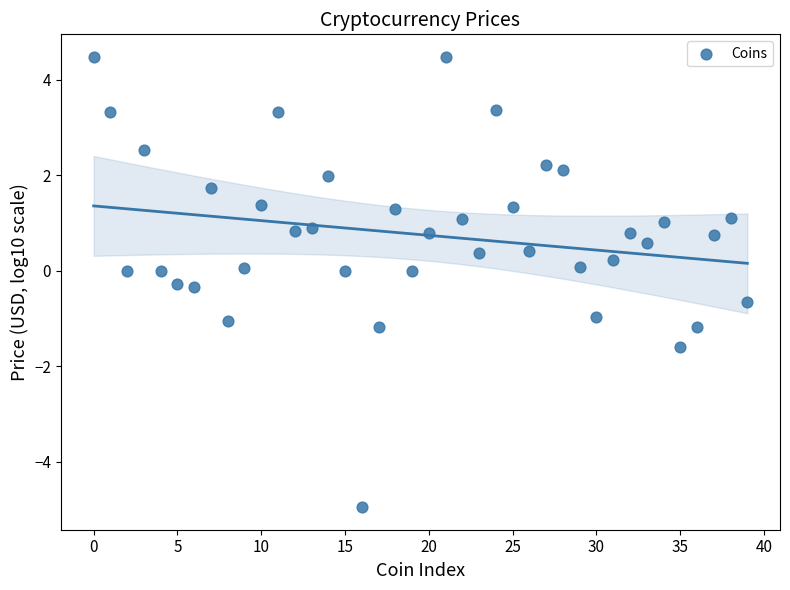

What is the range of Y values (max minus min)?

9.4